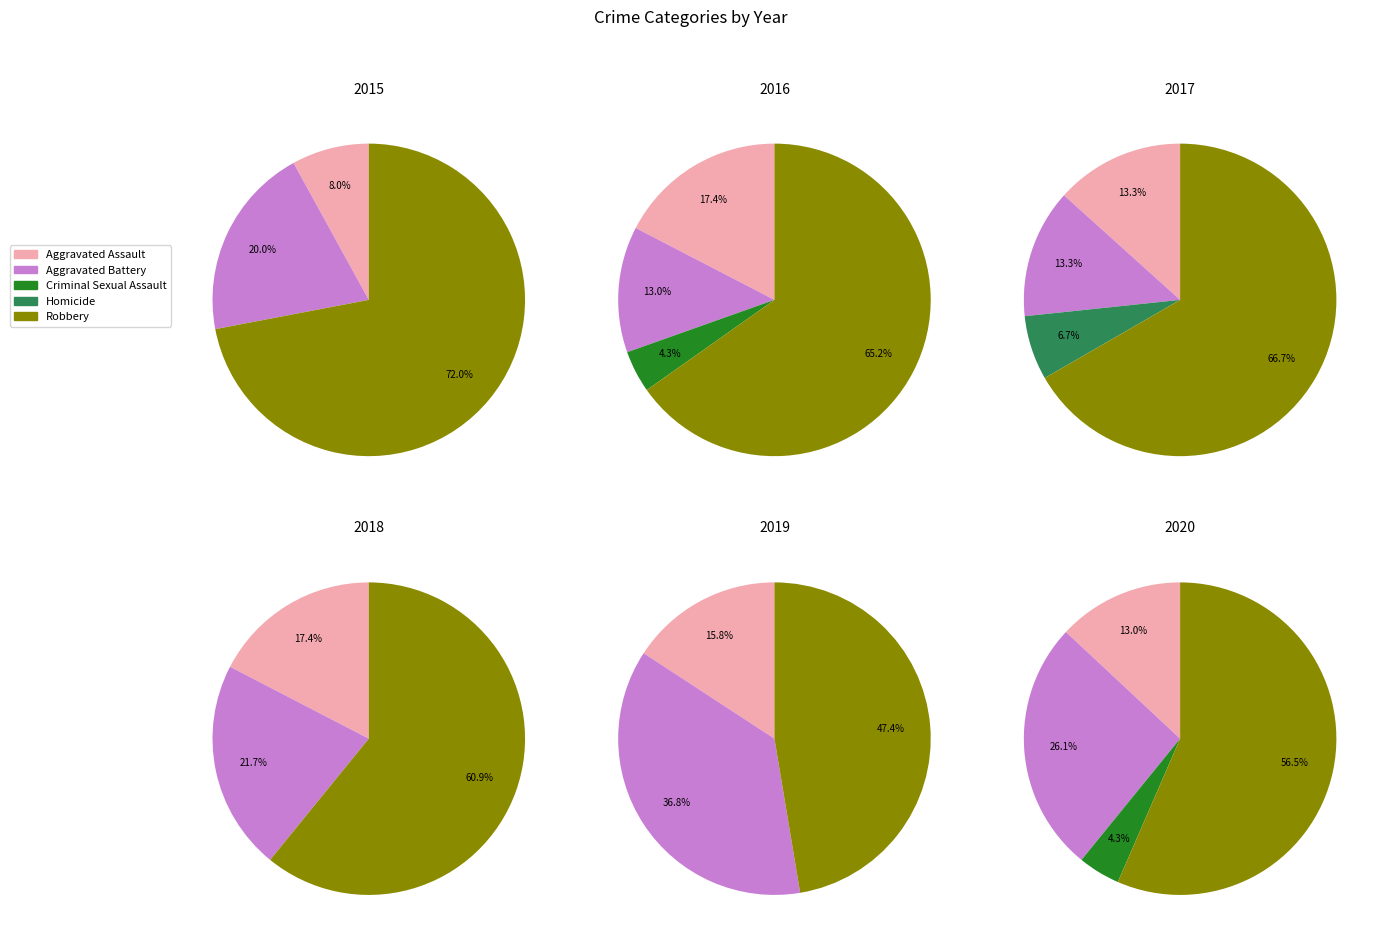

To the nearest percent, what is the difference between the Aggravated Assault and Criminal Sexual Assault slice percentages?

8%